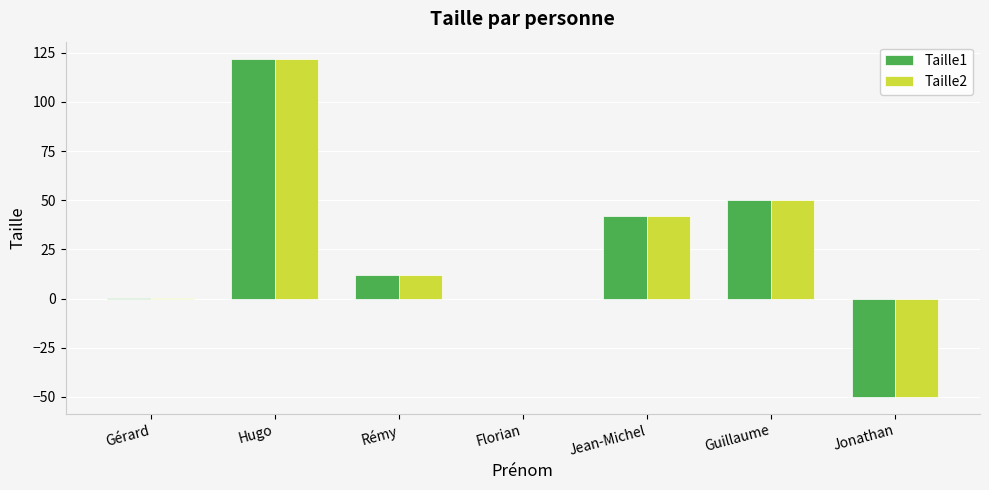

What is the sum of all Taille1 values?

176.5